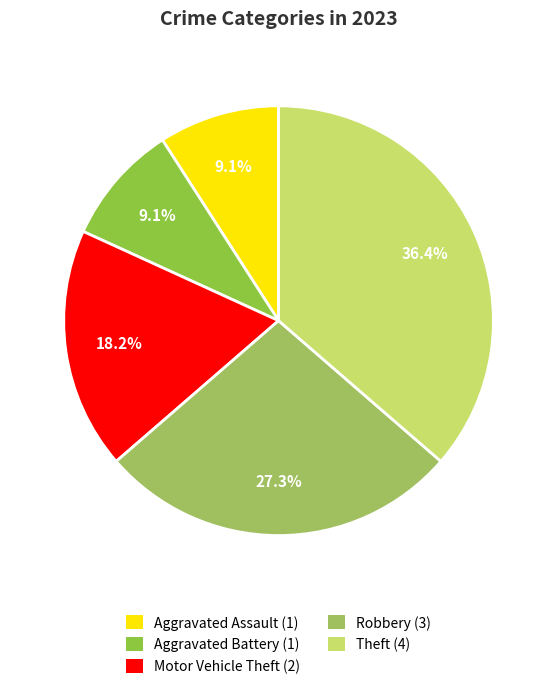

Do Motor Vehicle Theft and Aggravated Battery together represent more than half of the pie?

No